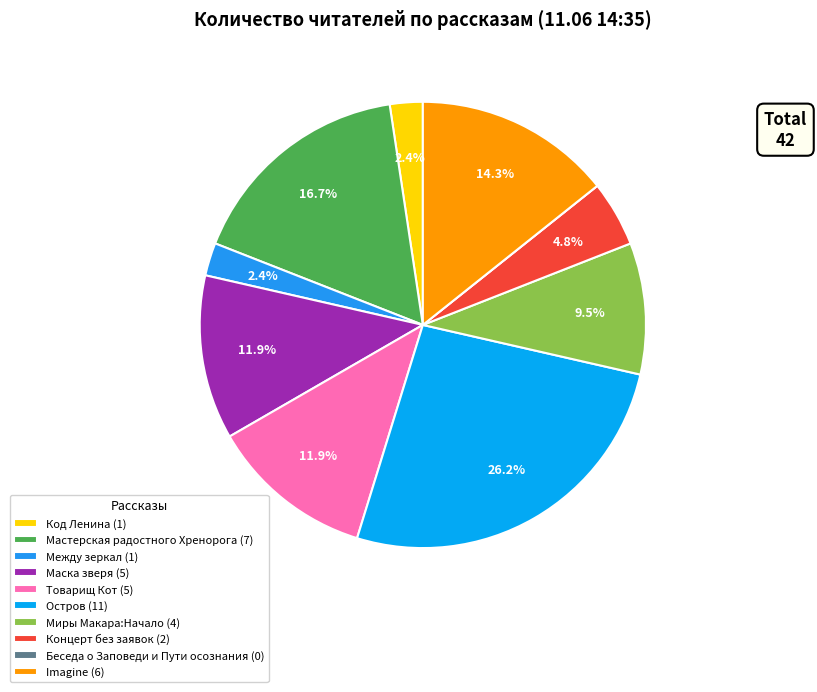

Is there any slice that represents more than half of the pie?

No